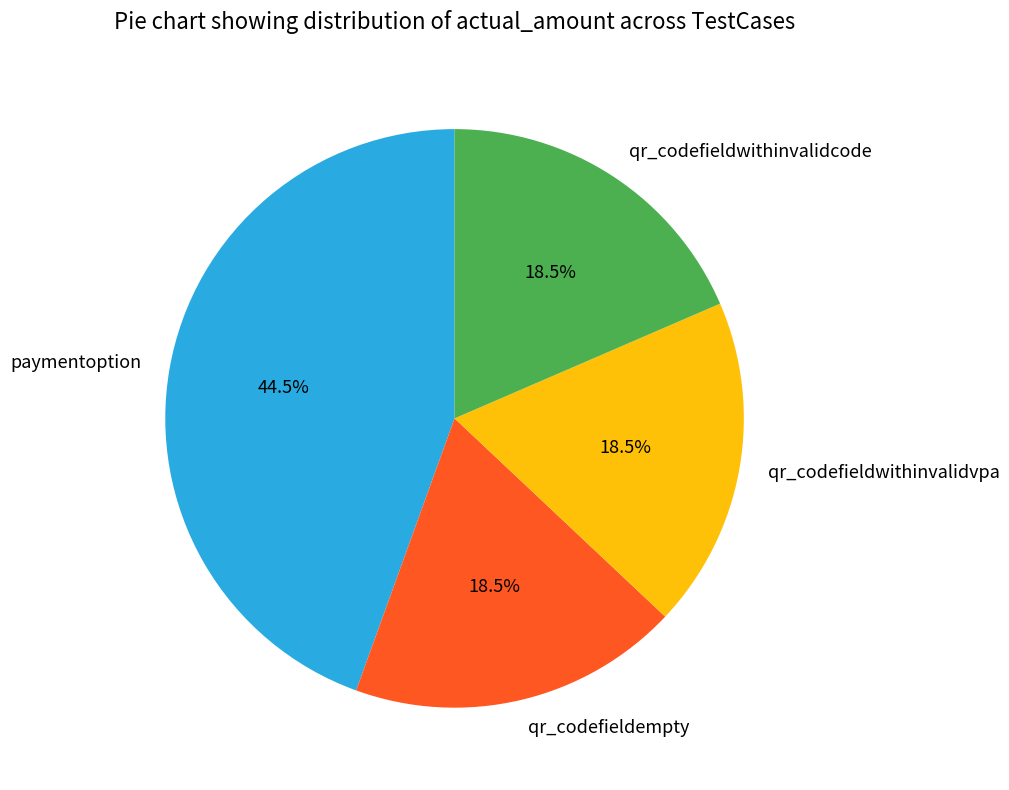

Approximately how many times larger is the value at qr_codefieldwithinvalidcode compared to qr_codefieldempty?

1.0